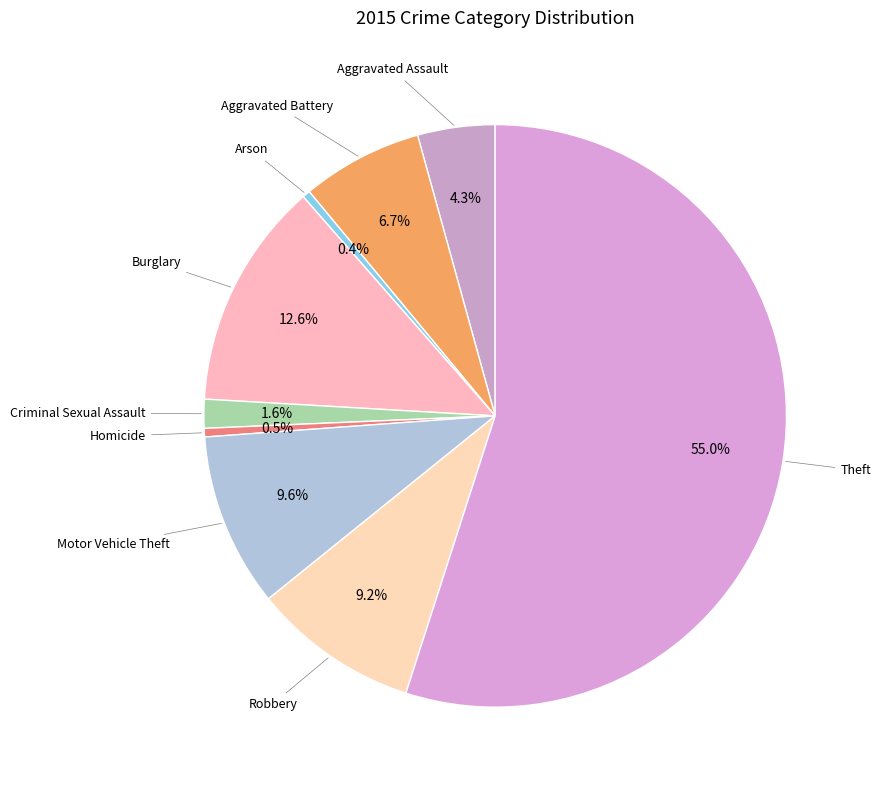

Rank the categories by value from lowest to highest.

Arson, Homicide, Criminal Sexual Assault, Aggravated Assault, Aggravated Battery, Robbery, Motor Vehicle Theft, Burglary, Theft